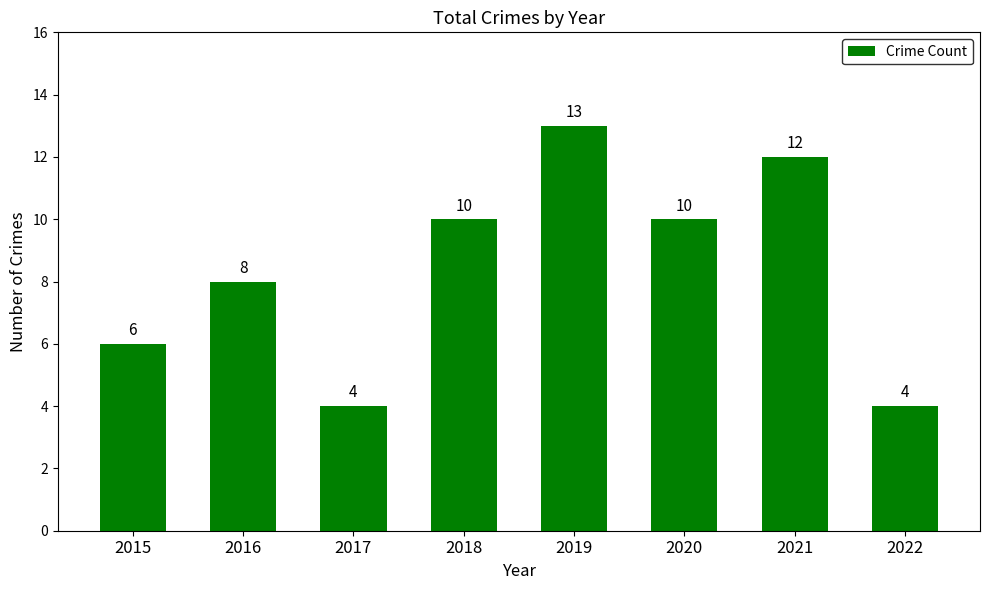

What is the maximum value shown in the chart?

13